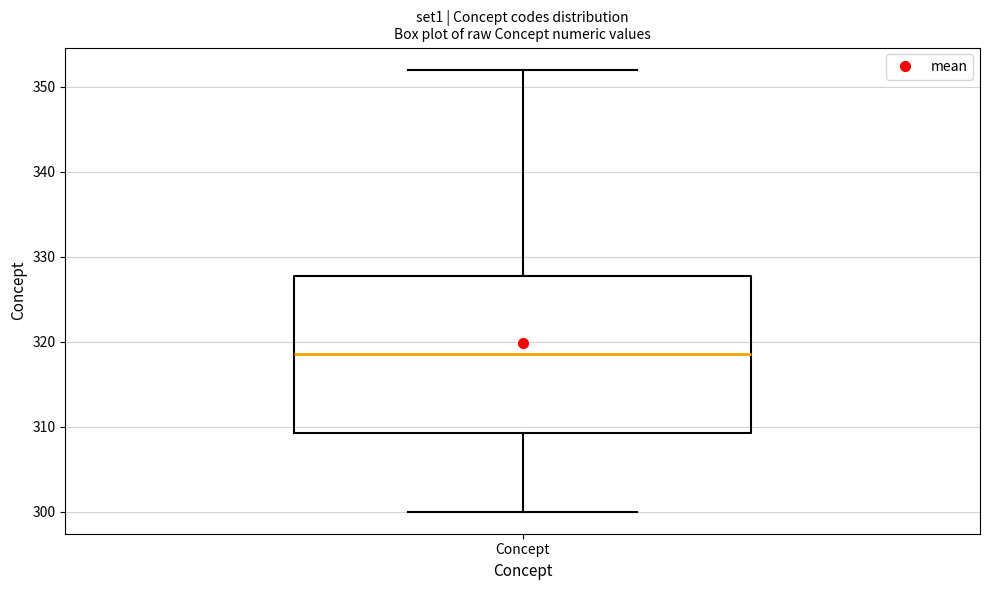

Transcribe this box plot: give where the median line is, the range the box spans, and where the two whiskers end, as read against the y-axis. The values are not printed on the chart, so give them approximately, as read against the axis.

median 319, box 309 to 328, whiskers 300 to 352